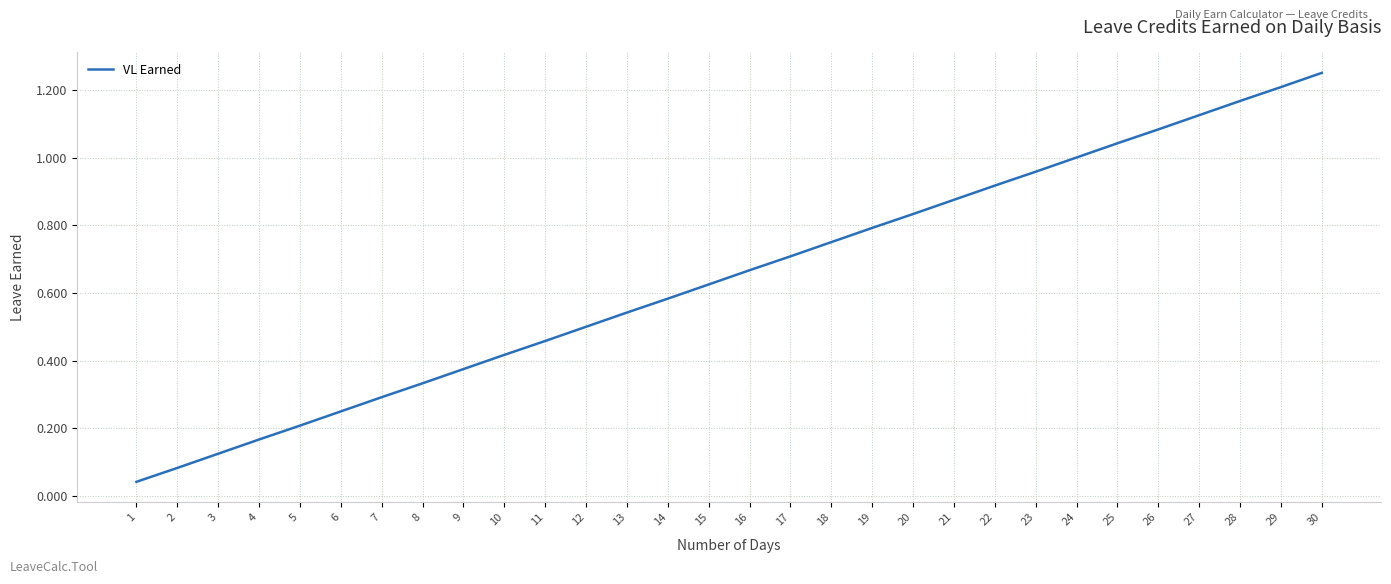

Where is the data nearest to the value 0?

1